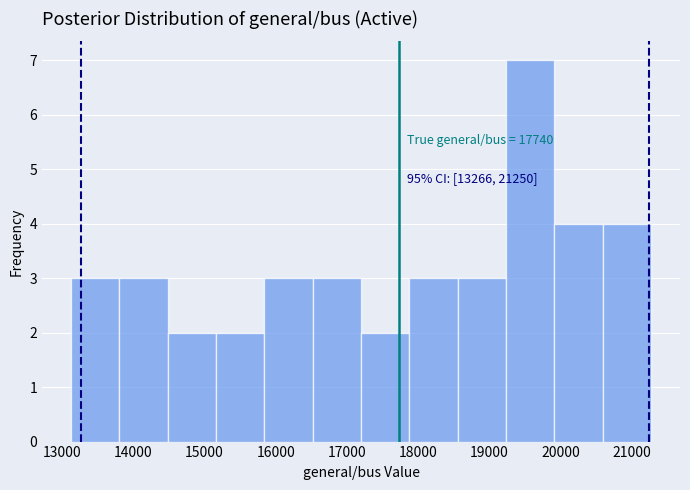

Which range on the x-axis has the tallest bar?

19200 to 19900